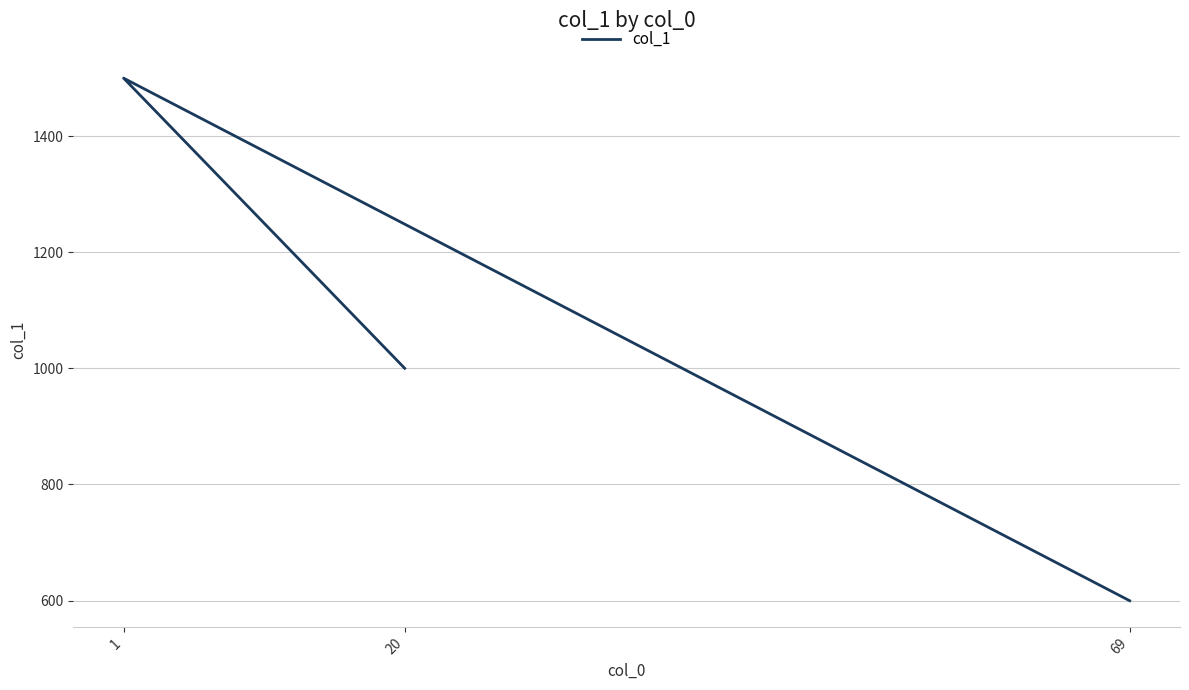

What is the maximum value shown in the chart?

1500.6